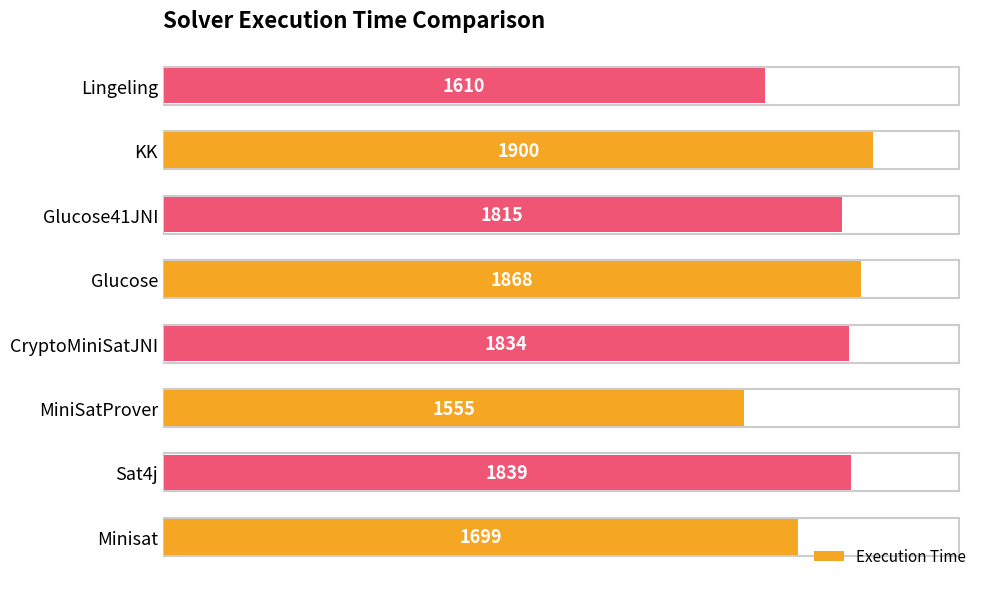

What is the average value?

1765